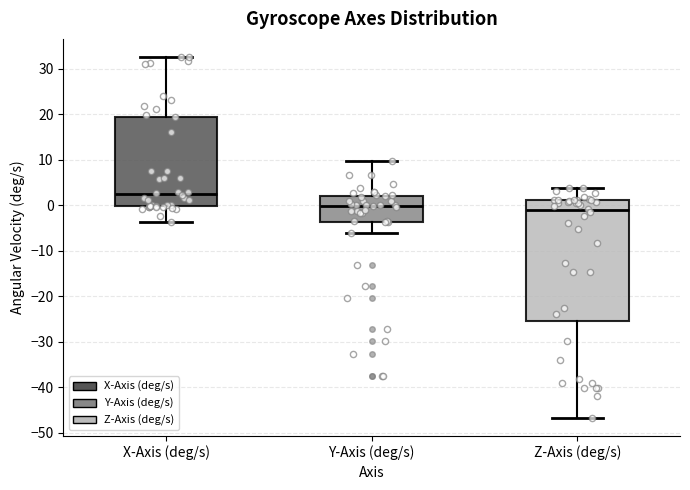

Which box has the lowest median line?

Z-Axis (deg/s)